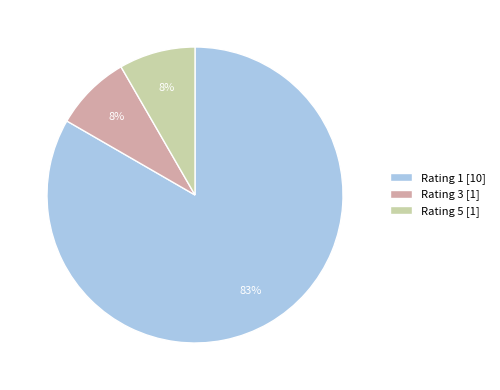

Does any single category account for the majority?

Yes